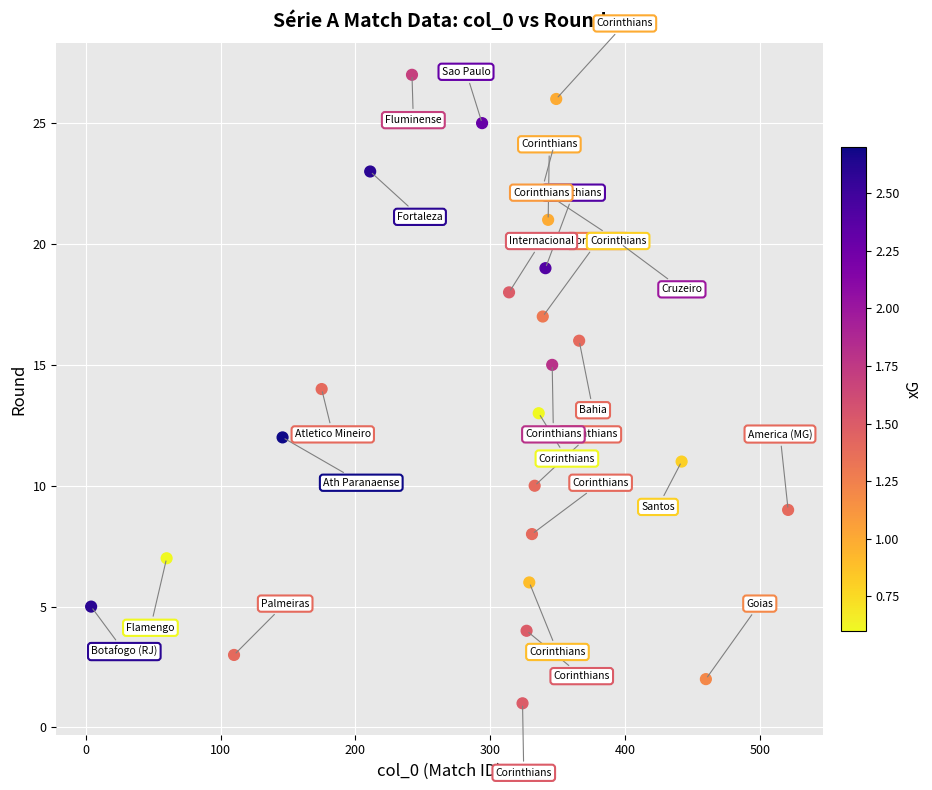

What is the range of Y values (max minus min)?

26